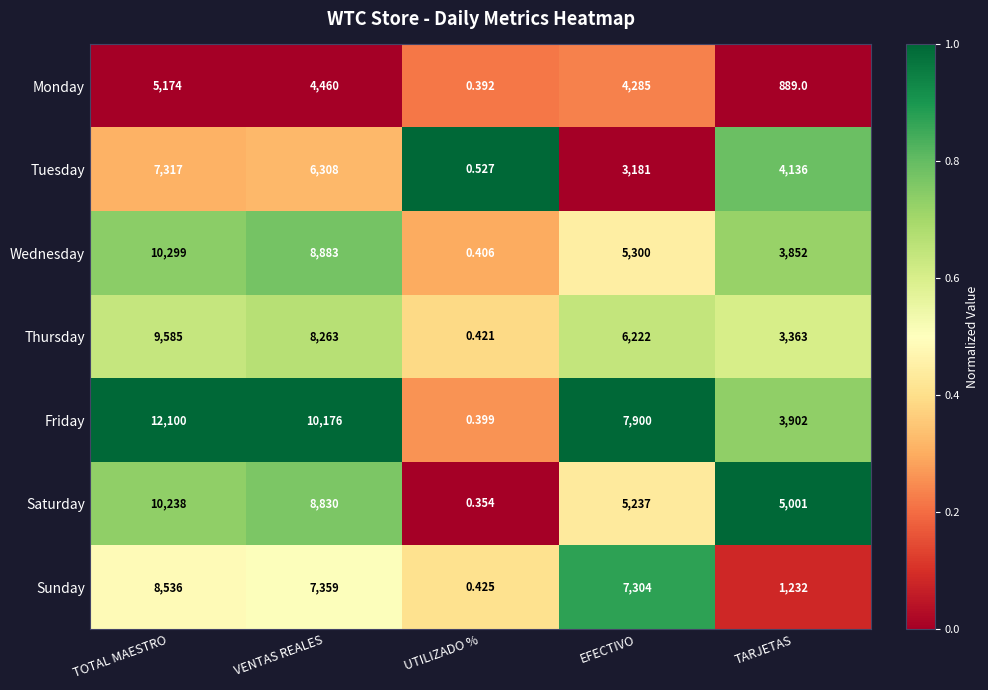

Which category has the highest value across all series?

TOTAL MAESTRO